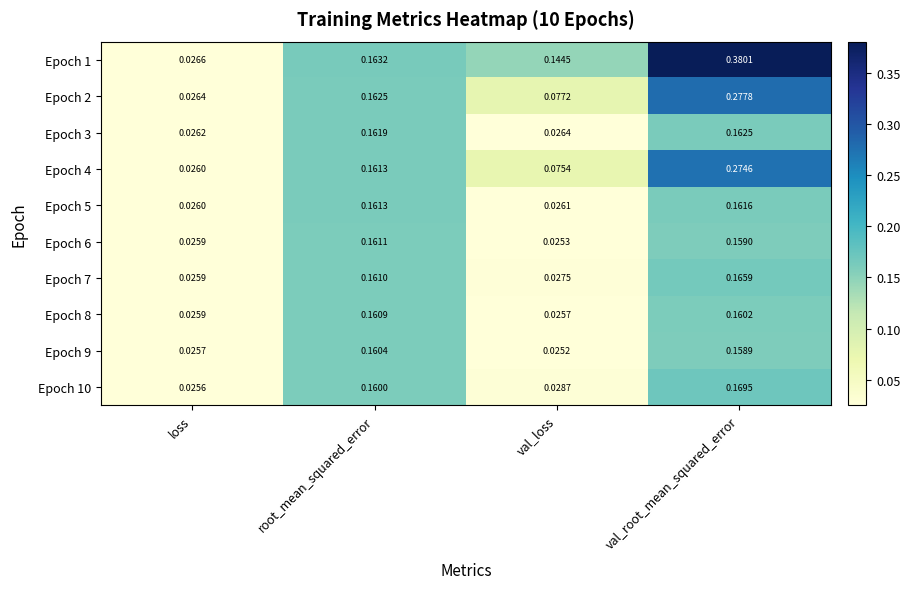

Where is Epoch 10 nearest to the value 0?

loss